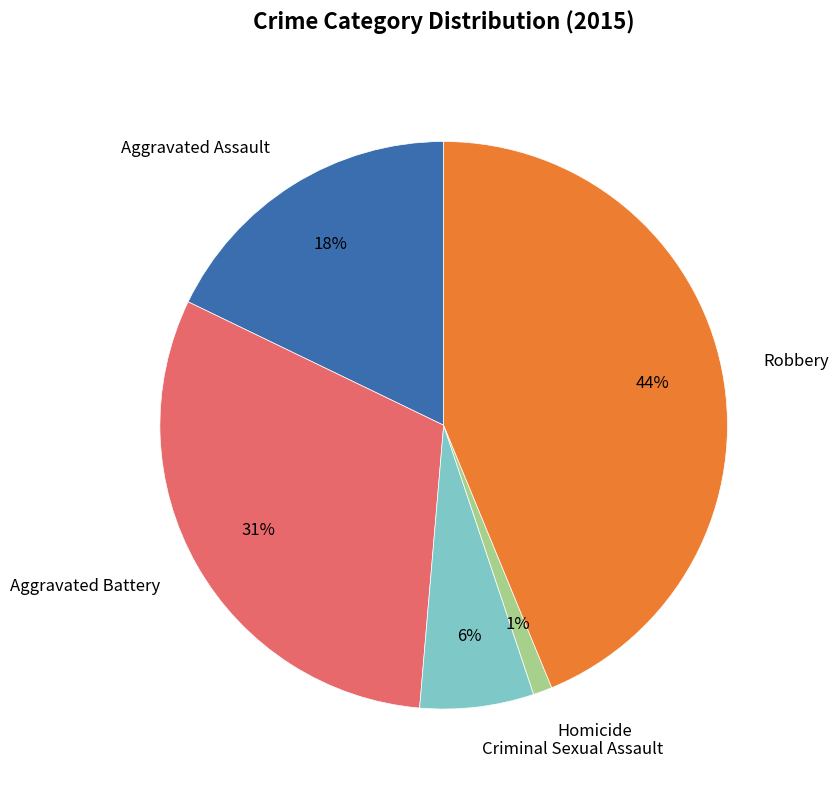

What percentage is the Aggravated Assault slice, to the nearest percent?

18%